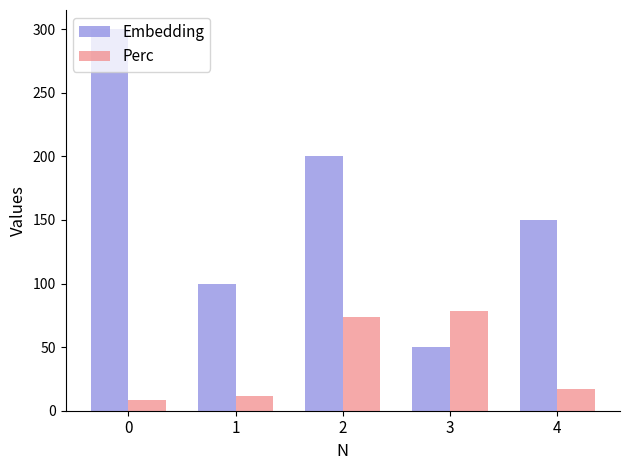

At 1, list the series in order from smallest to largest.

Perc, Embedding